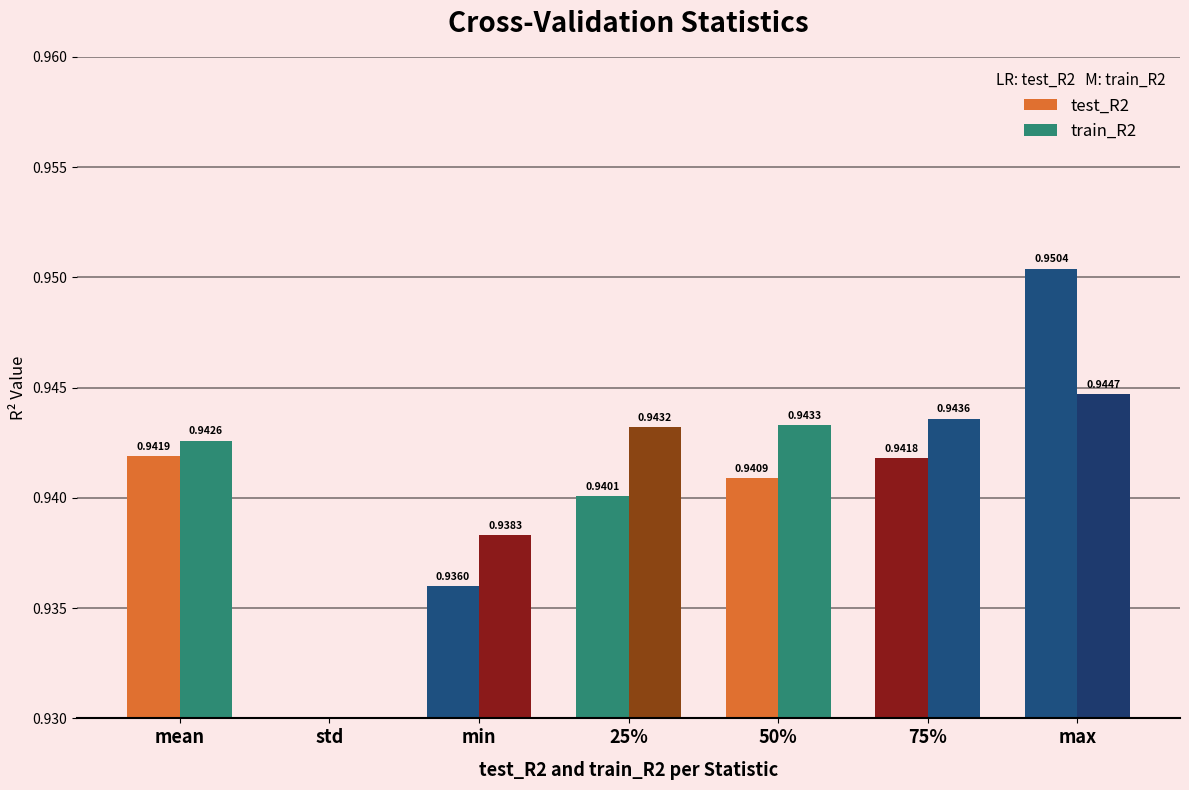

What are all the series names shown in the legend?

test_R2, train_R2